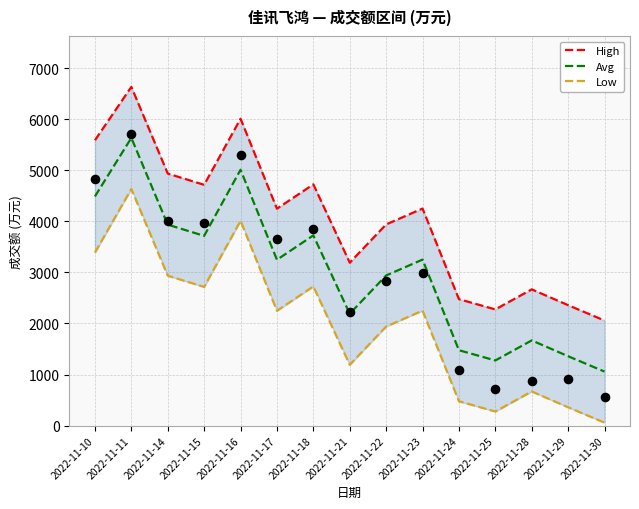

Which series has the widest spread of Y values?

High